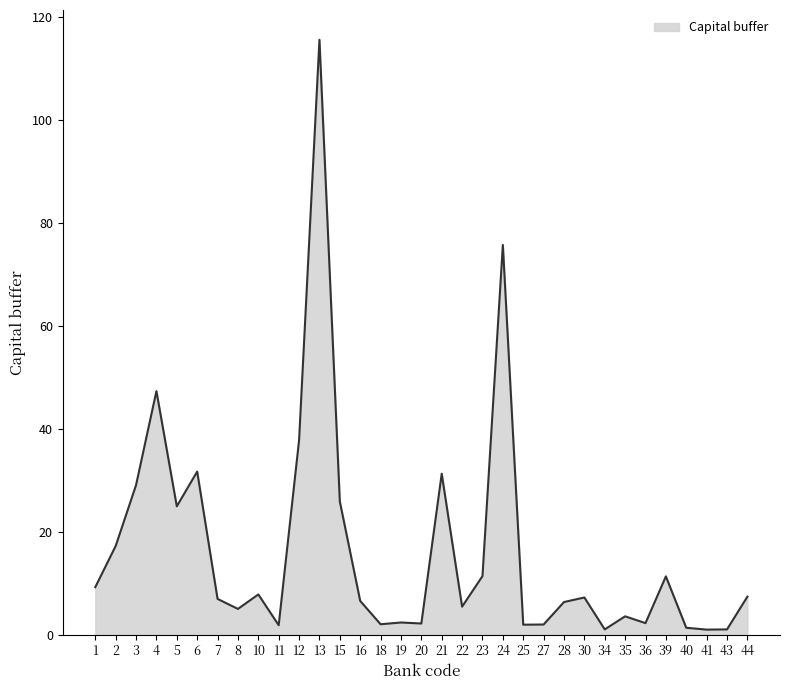

Is it true that the value at 13 is 115.5?

True